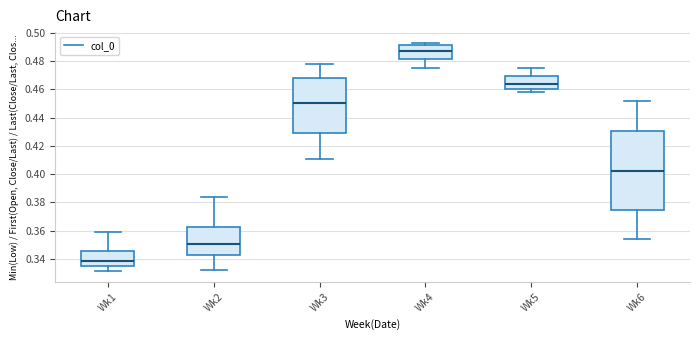

Comparing the boxes themselves (not the whiskers), which one is the tallest?

Wk6